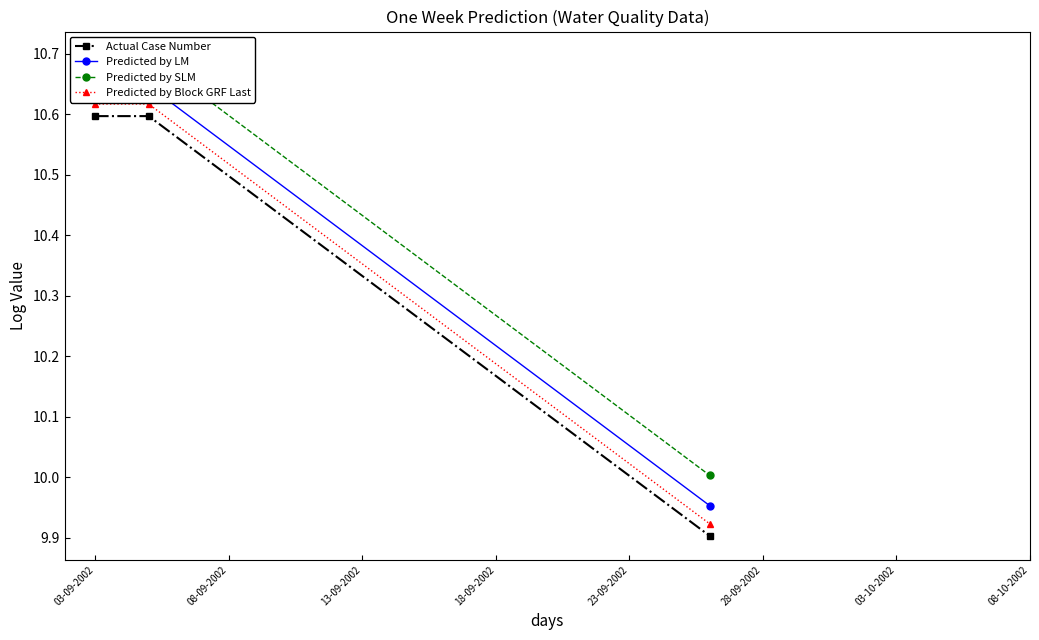

What are all the series names shown in the legend?

Actual Case Number, Predicted by LM, Predicted by SLM, Predicted by Block GRF Last